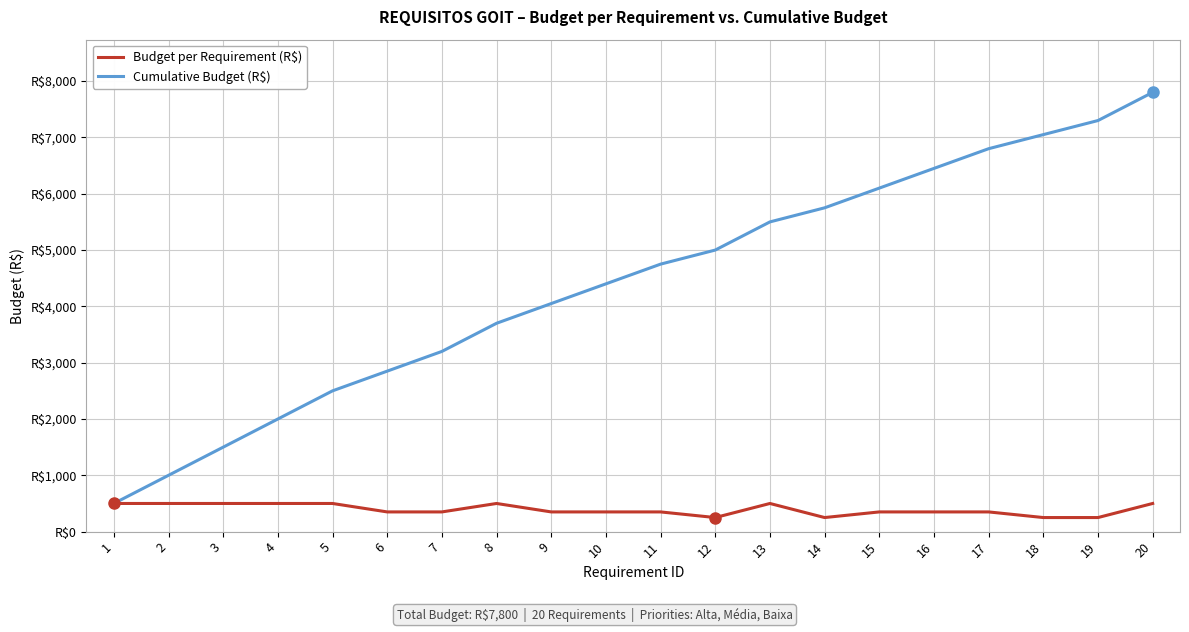

What is the sum of all Cumulative Budget (R$) values?

88200